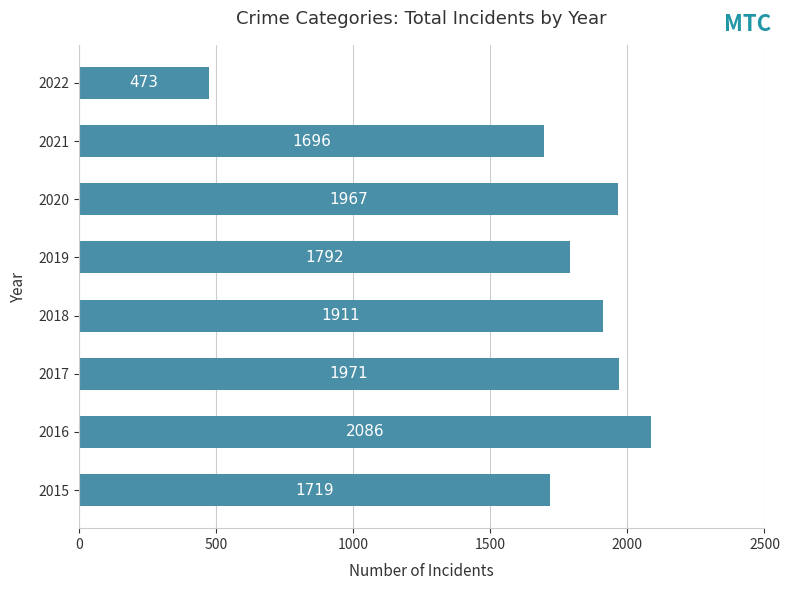

What is the minimum value shown in the chart?

473